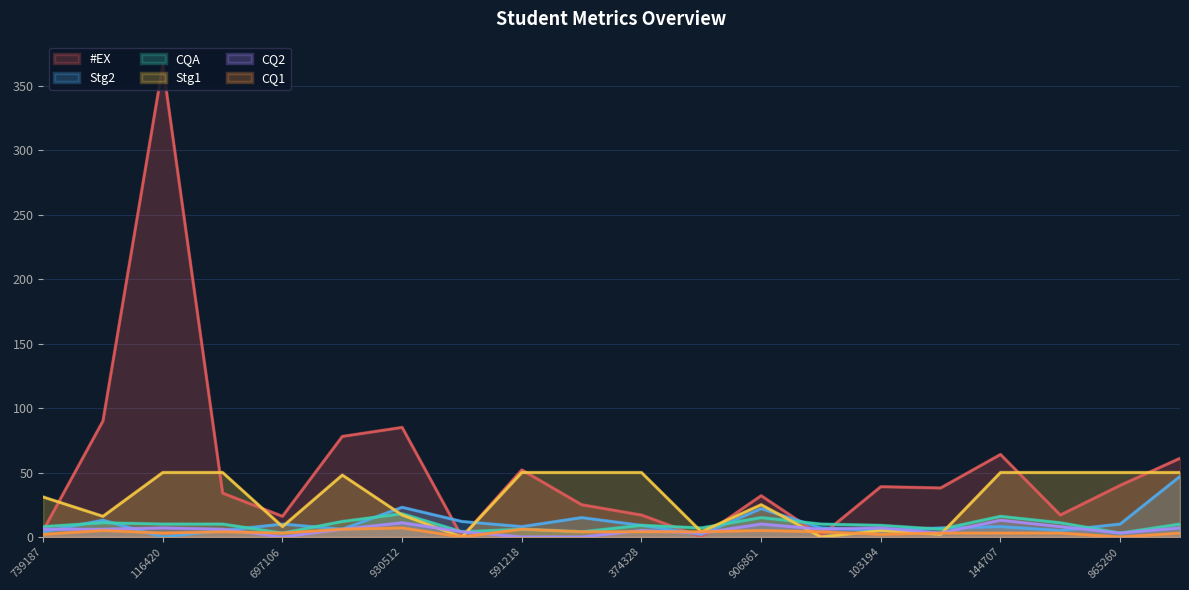

What is the difference between the CQ2 values at 865260 and 906861?

7